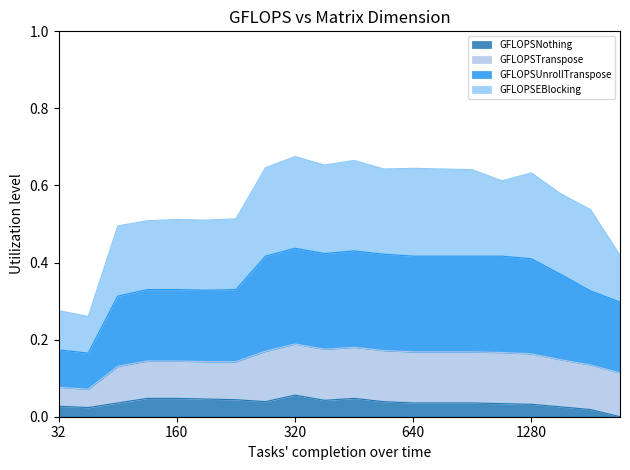

How many GFLOPSUnrollTranspose values are between 0 and 1?

20